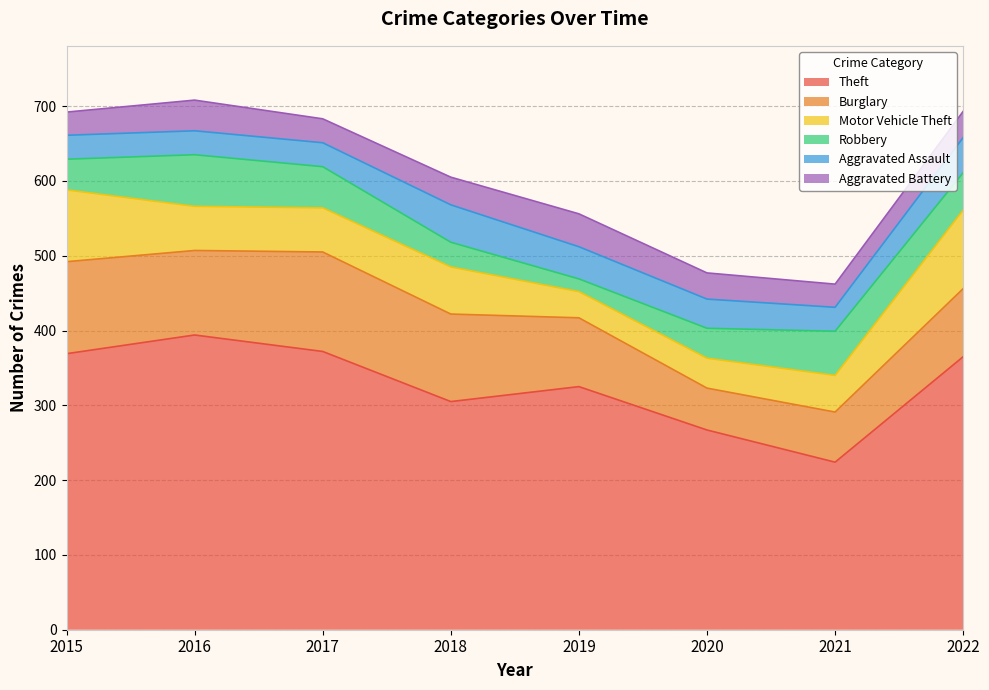

At 2022, list the series in order from largest to smallest.

Theft, Motor Vehicle Theft, Burglary, Robbery, Aggravated Assault, Aggravated Battery